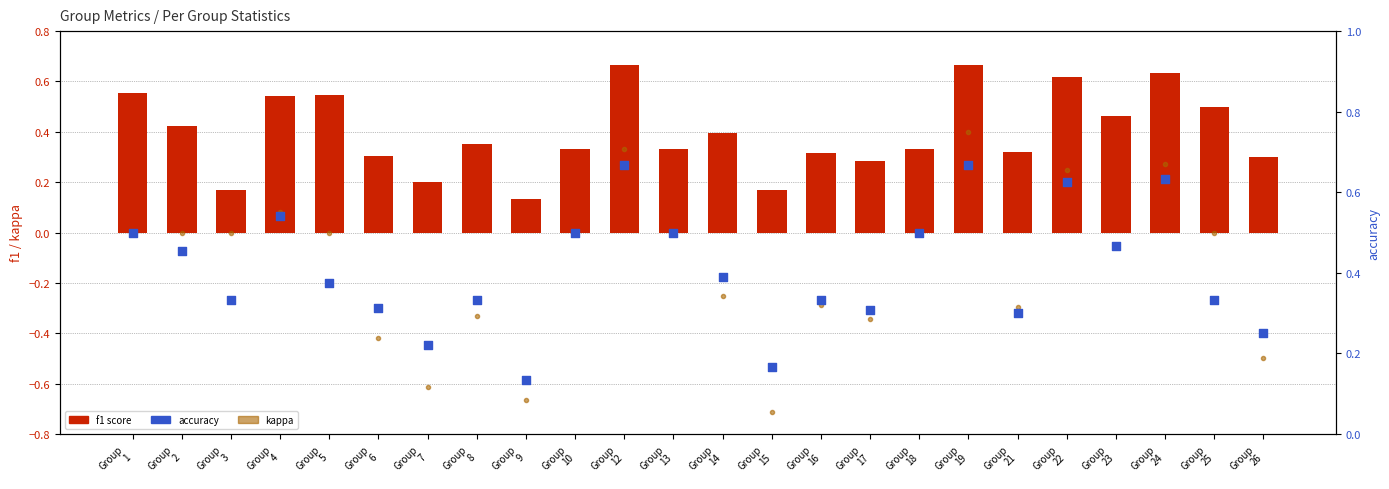

Is the value of accuracy at Group
3 greater than the value of kappa at Group
23?

Yes